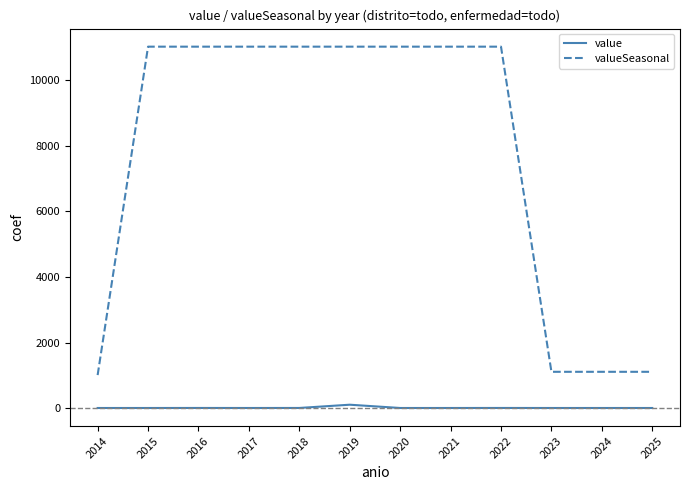

What is the difference between the maximum and minimum values in the value series?

100